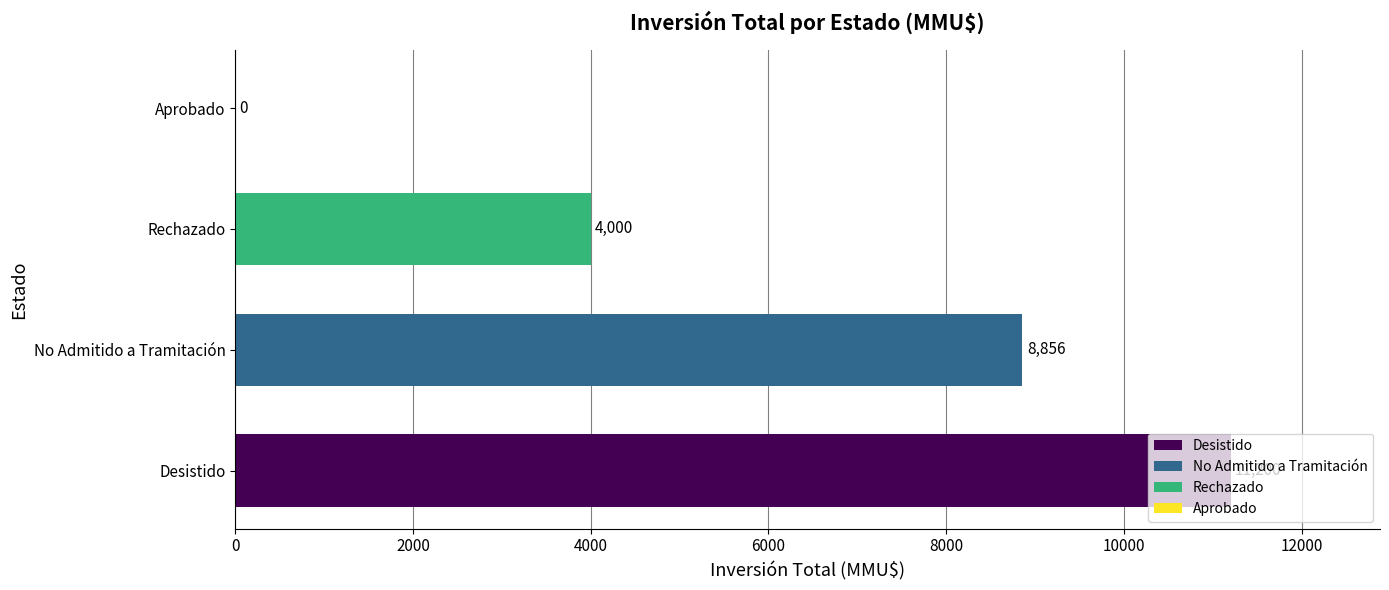

Is it true that the value at Desistido is 11200?

True